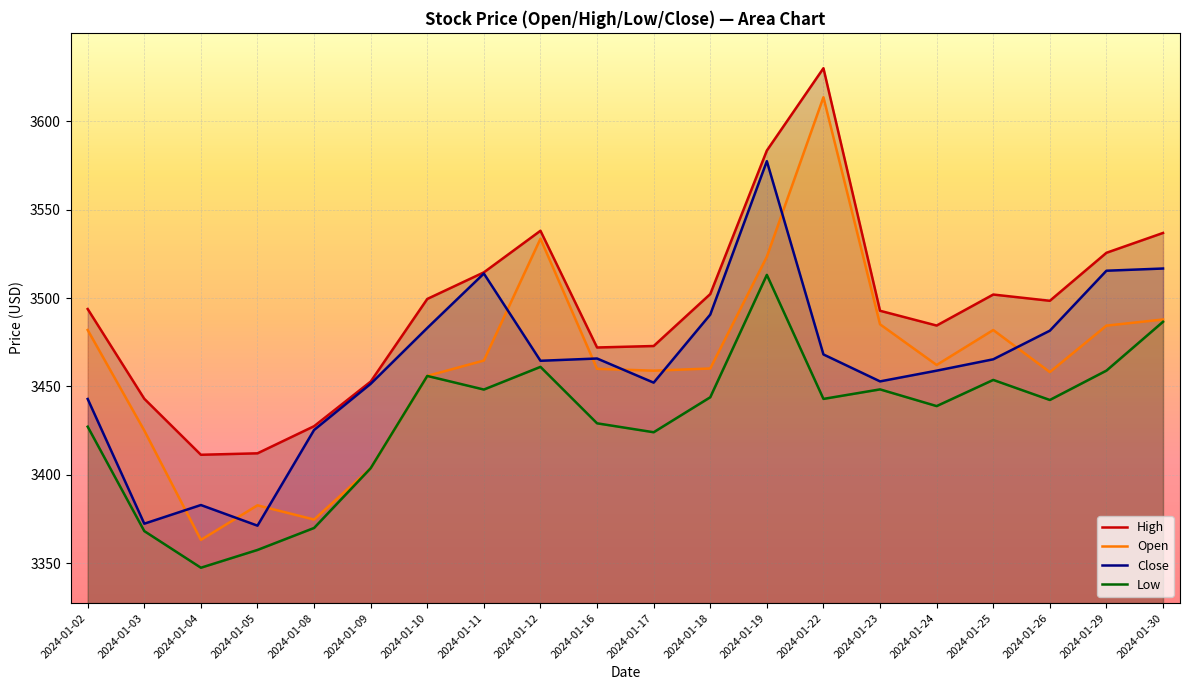

At which category does Open reach its first local valley?

2024-01-04